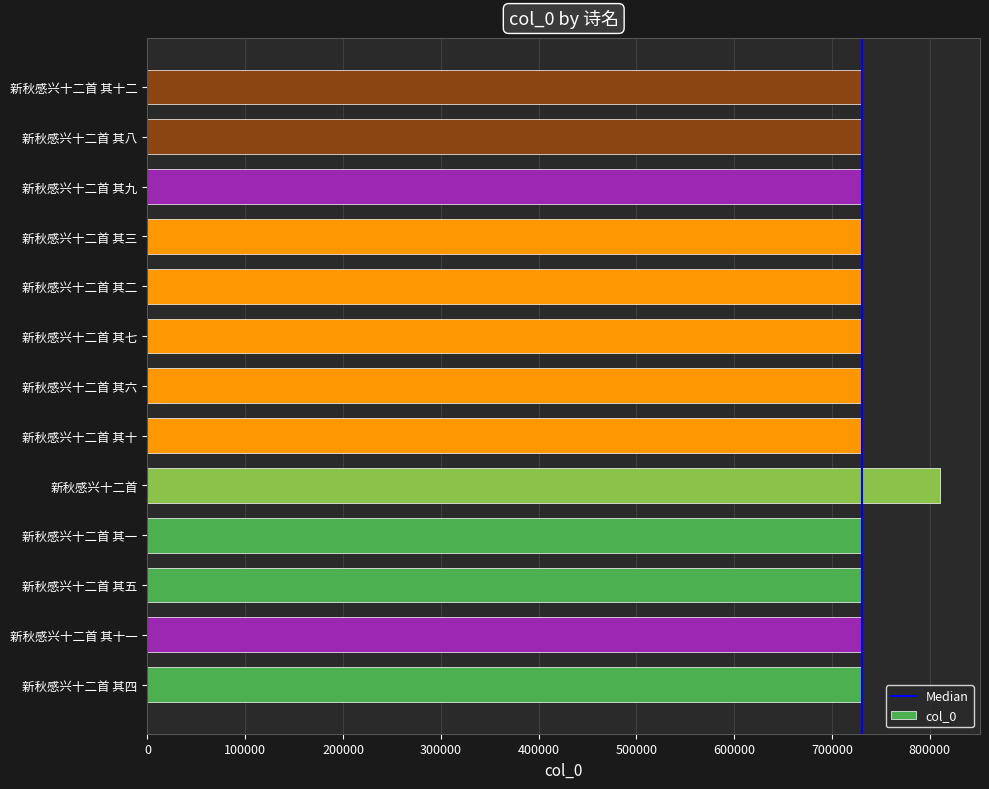

Approximately how many times larger is the value at 新秋感兴十二首 其二 compared to 新秋感兴十二首 其八?

1.0